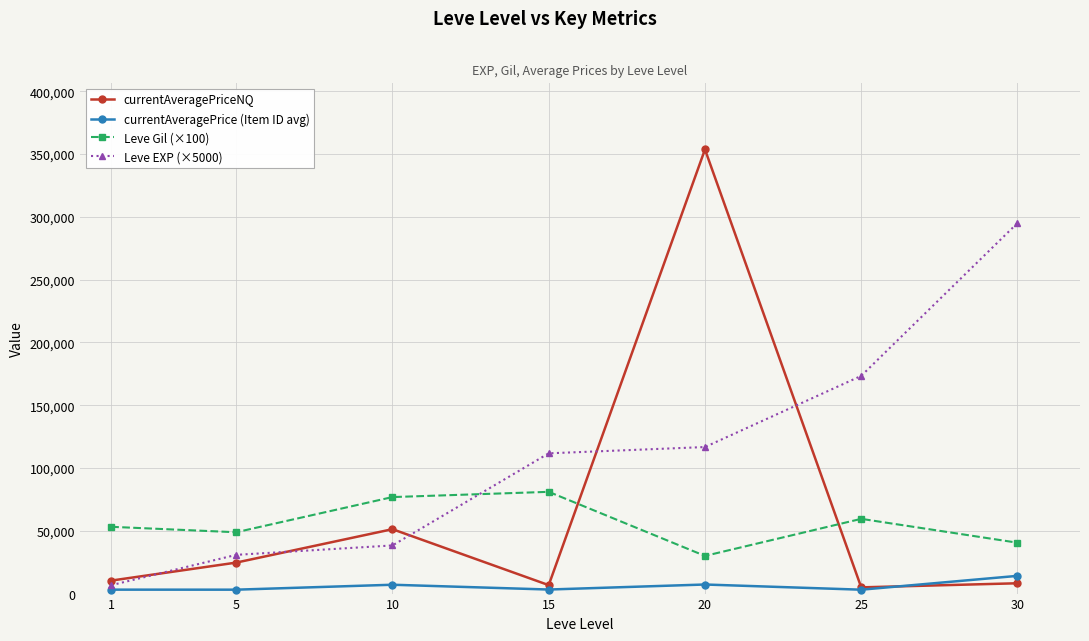

Between 15 and 30, which series saw the biggest shift?

Leve EXP (×5000)